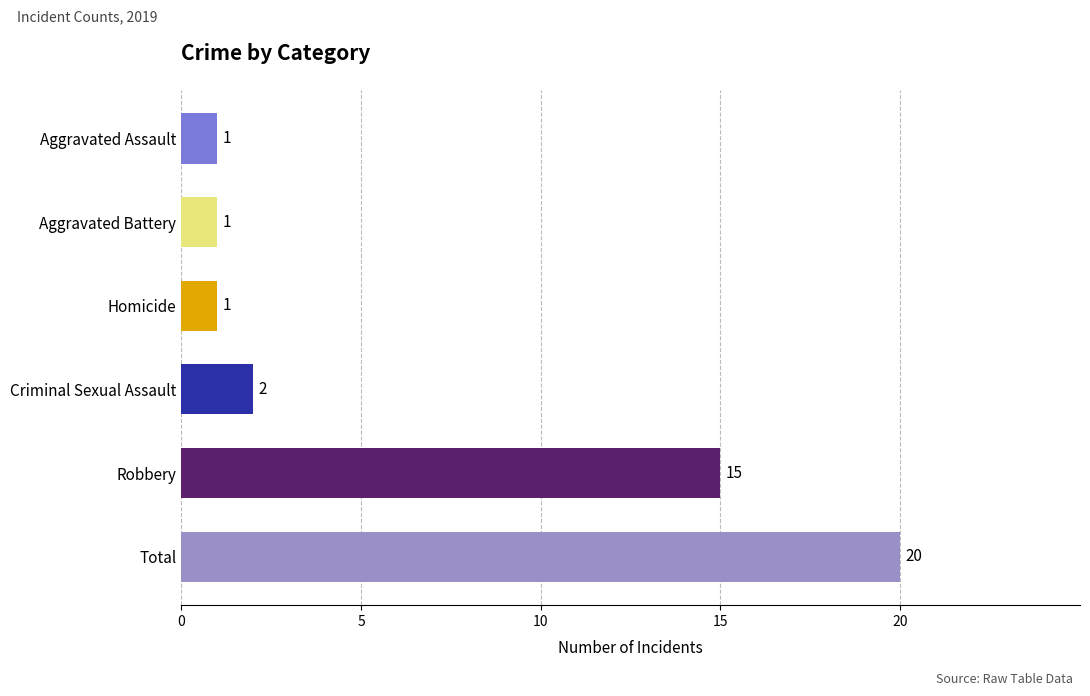

What is the ratio of the value at Aggravated Assault to the value at Aggravated Battery?

1.0